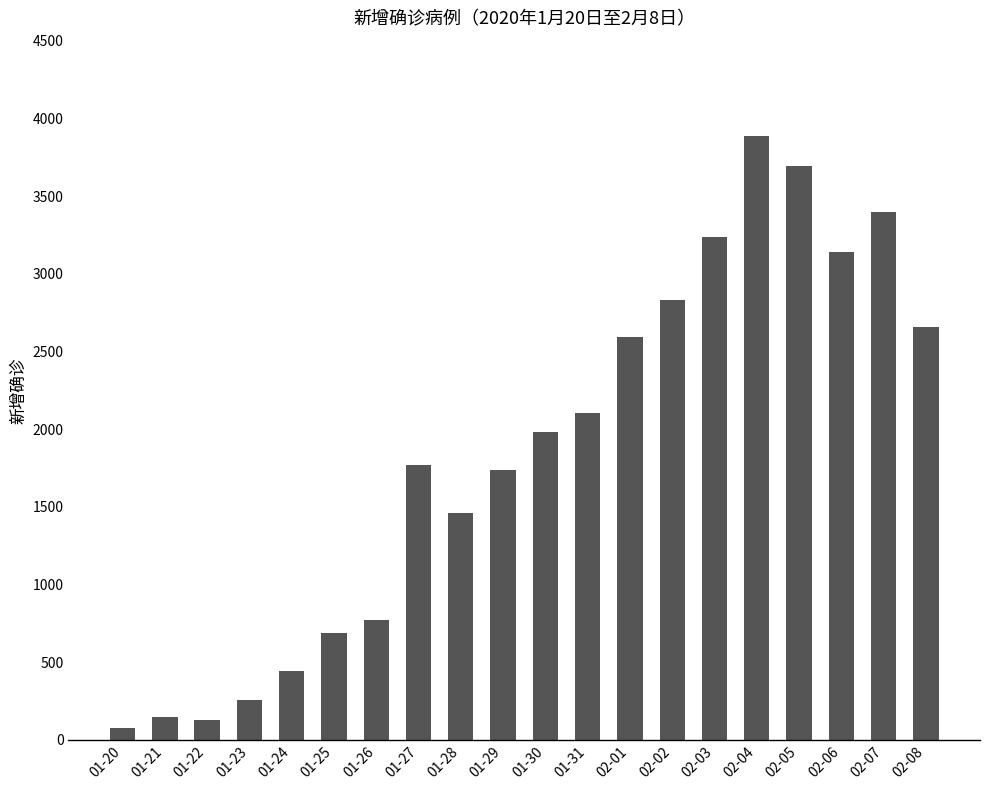

What is the approximate value at 01-25, to the nearest 10?

690